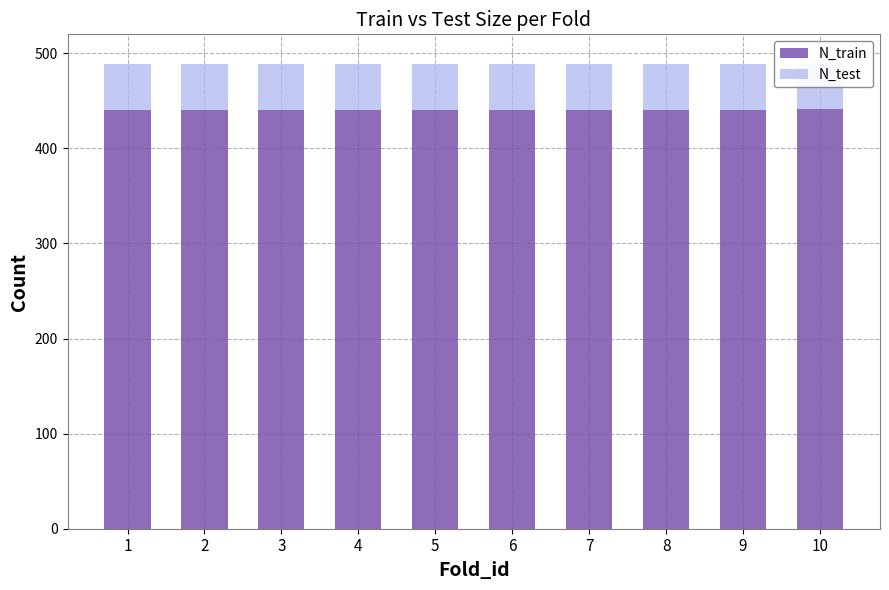

Reading left to right, what are all the values shown in this chart?

N_train: 440	440	440	440	440	440	440	440	440	441
N_test: 49	49	49	49	49	49	49	49	49	48